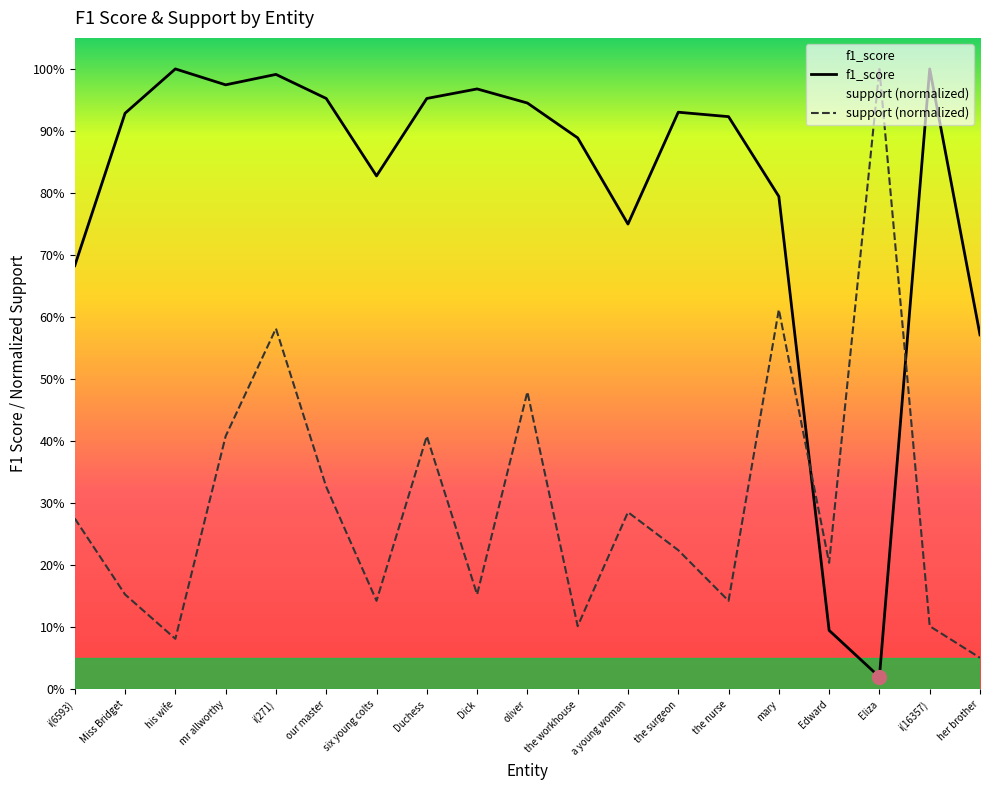

Rank the series by their maximum value, from lowest to highest.

f1_score, support